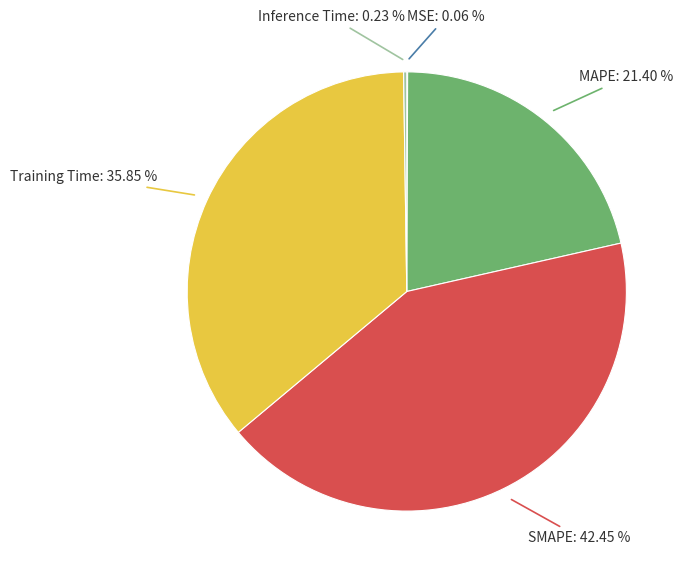

Which category has the biggest portion of the pie?

SMAPE